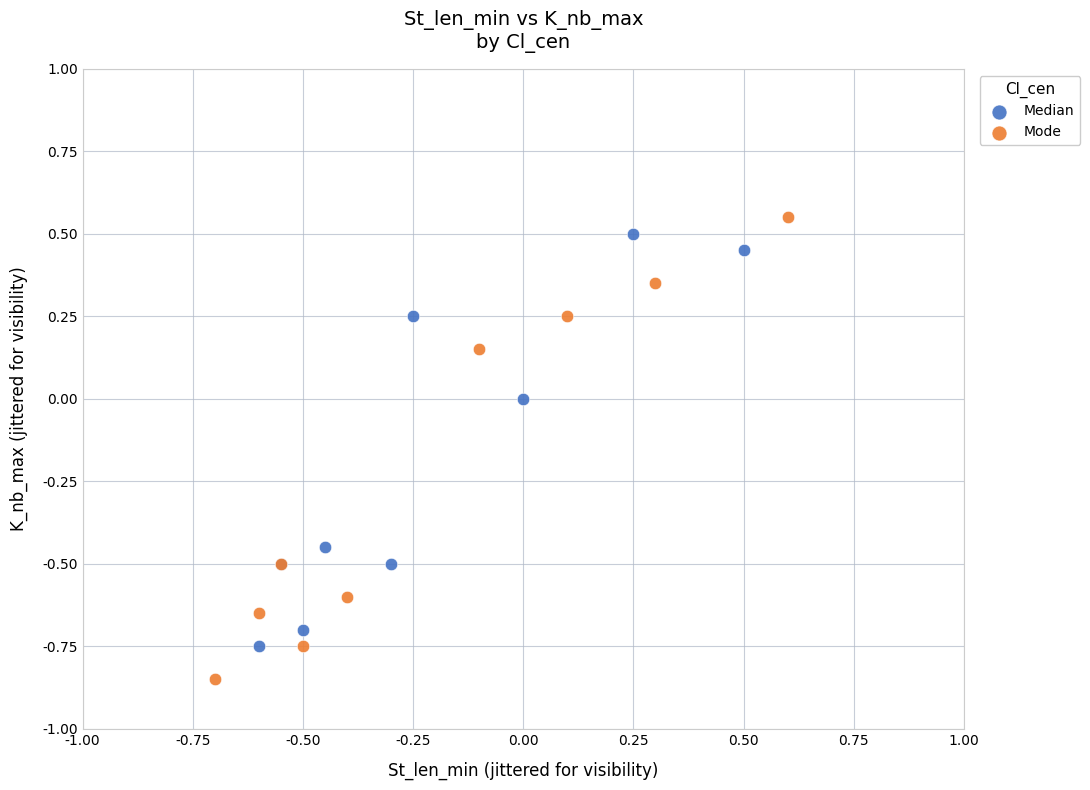

Which series reaches the minimum Y coordinate?

Mode